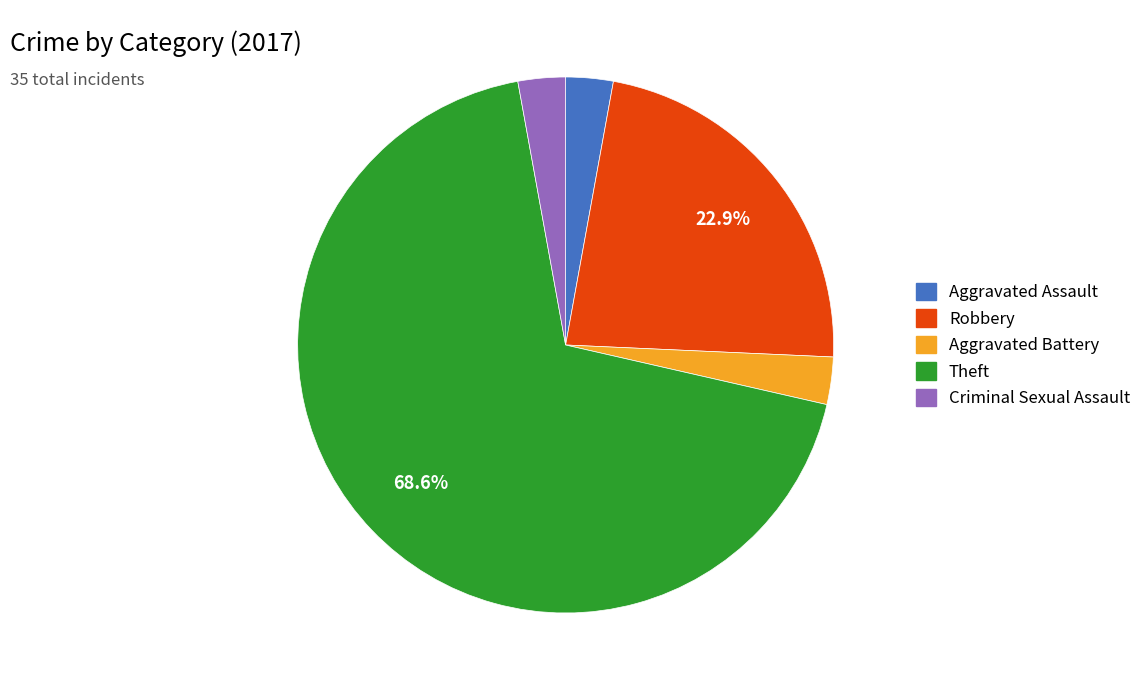

Combined, do Criminal Sexual Assault and Aggravated Battery account for over 50%?

No